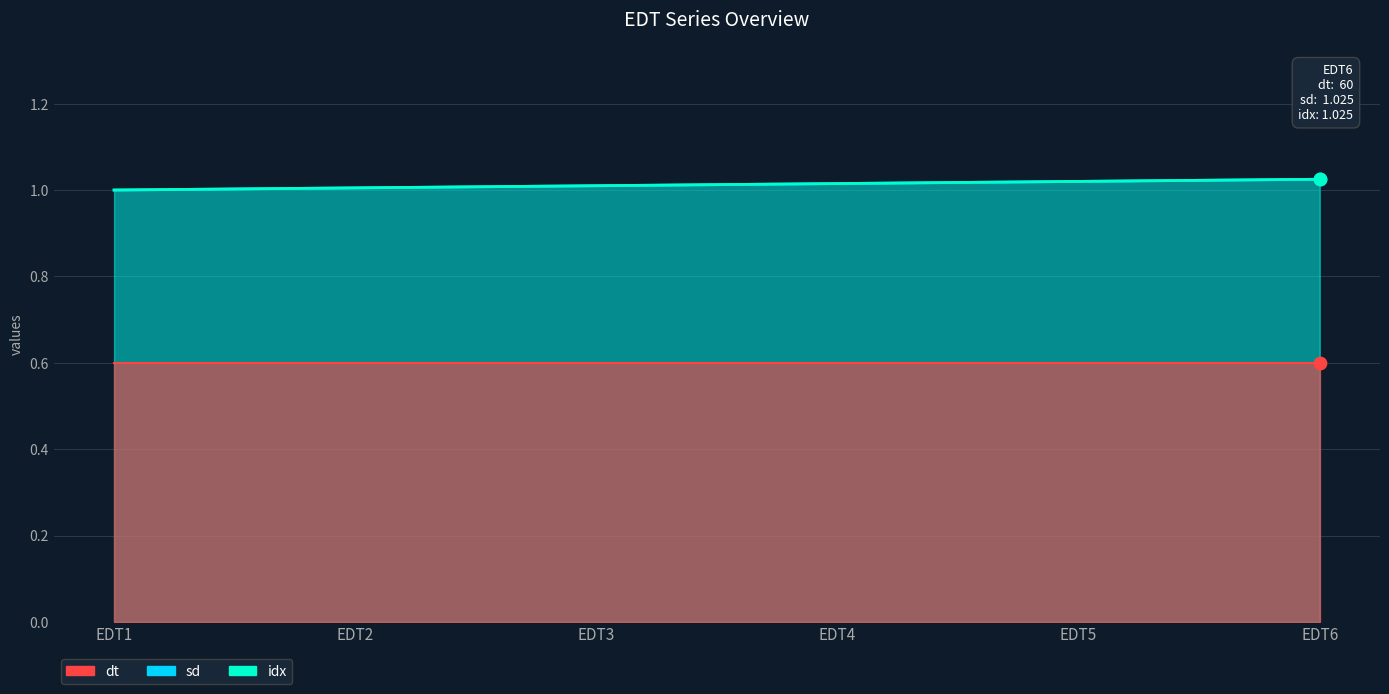

Which series has the widest spread of Y values?

idx